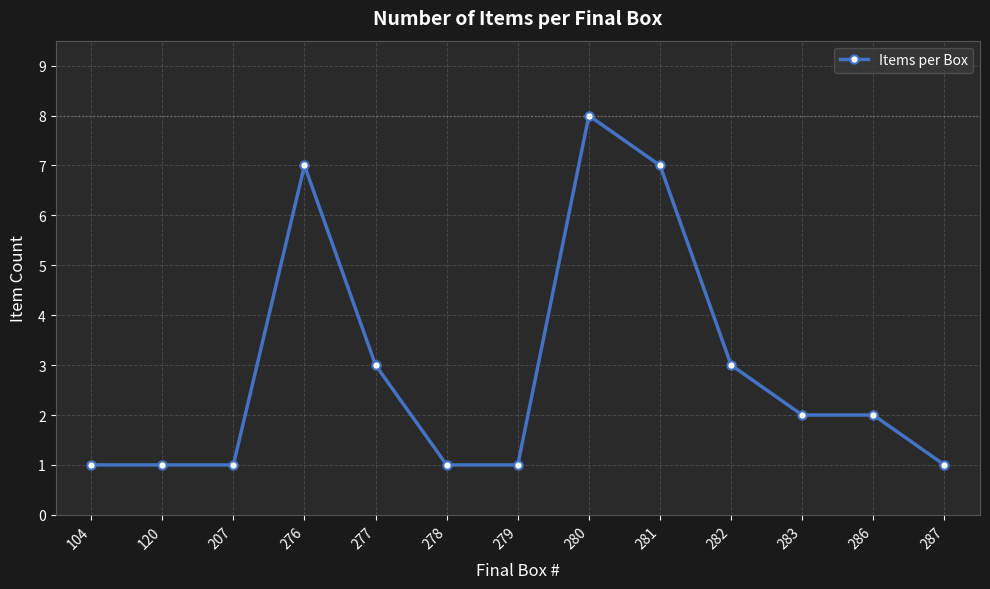

Where does the data first go above 2?

276